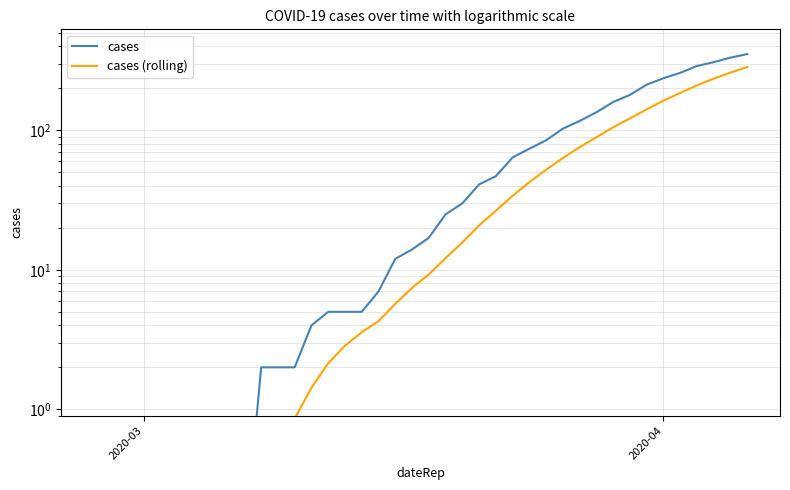

Reading left to right, list all the values displayed in this chart.

cases: 0.1	0.1	0.1	0.1	0.1	0.1	0.1	0.1	0.1	0.1	2.0	2.0	2.0	4.0	5.0	5.0	5.0	7.0	12.0	14.0	17.0	25.0	30.0	41.0	47.0	64.0	74.0	85.0	103.0	117.0	135.0	160.0	180.0	213.0	237.0	259.0	290.0	309.0	333.0	353.0
cases (rolling): 0.1	0.1	0.1	0.1	0.1	0.1	0.1	0.1	0.1	0.1	0.3	0.6	0.9	1.4	2.1	2.9	3.6	4.3	5.7	7.4	9.3	12.1	15.7	20.9	26.6	34.0	42.6	52.3	63.4	75.9	89.3	105.4	122.0	141.9	163.6	185.9	210.6	235.4	260.1	284.9